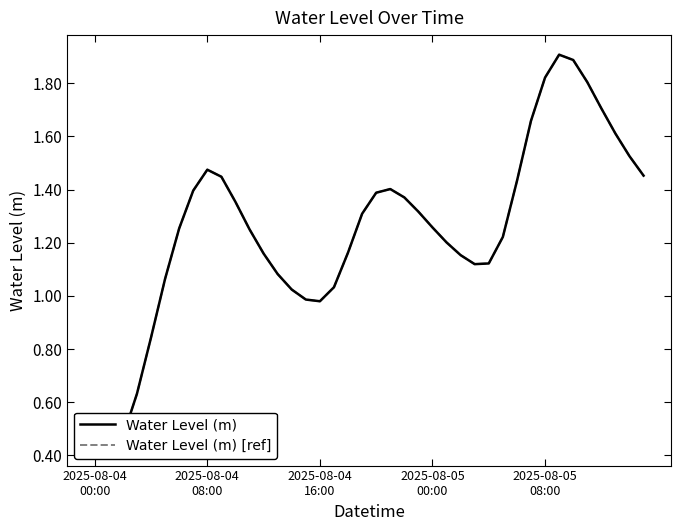

How many interior local valleys does the Water Level (m) [ref] series have?

3